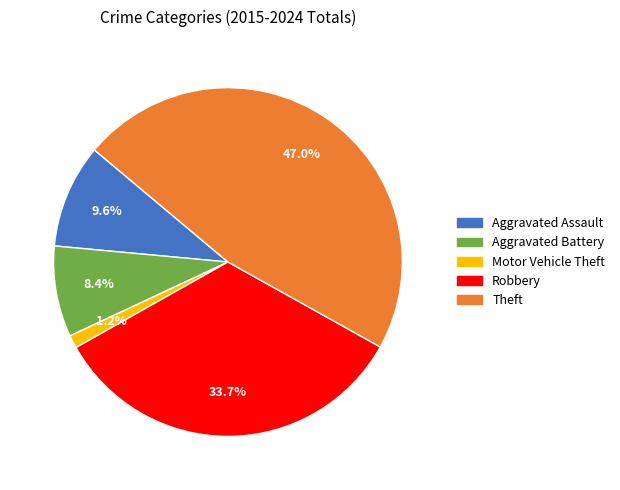

To the nearest percent, what is the difference between the largest and smallest slice percentages?

46%